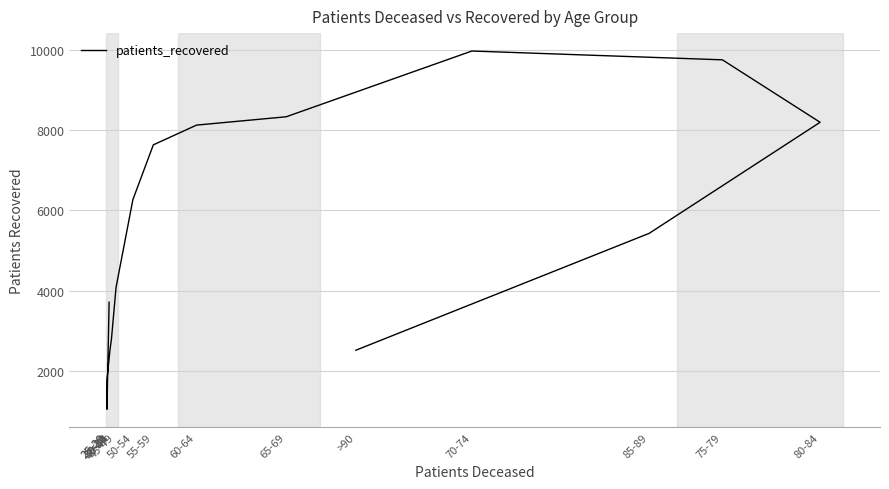

At which label is the value closest to 5506?

85-89